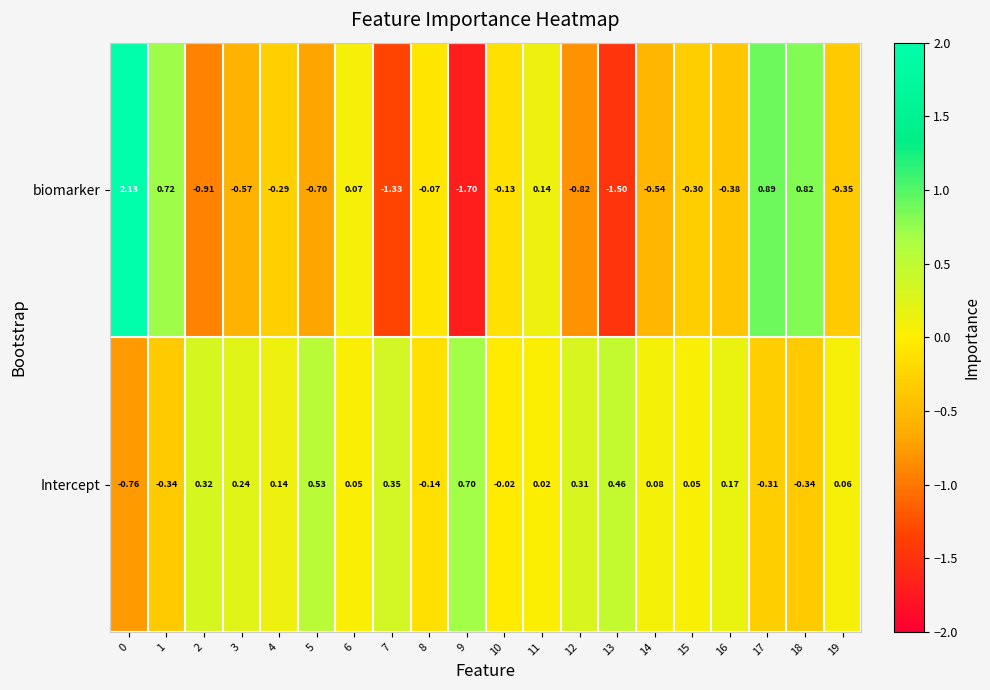

Rank the series at 18 from highest to lowest value.

biomarker, Intercept